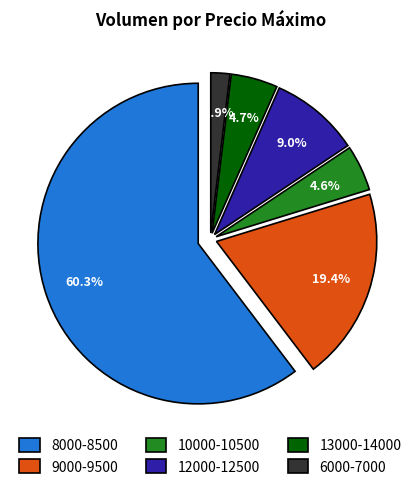

Which category accounts for the majority?

8000